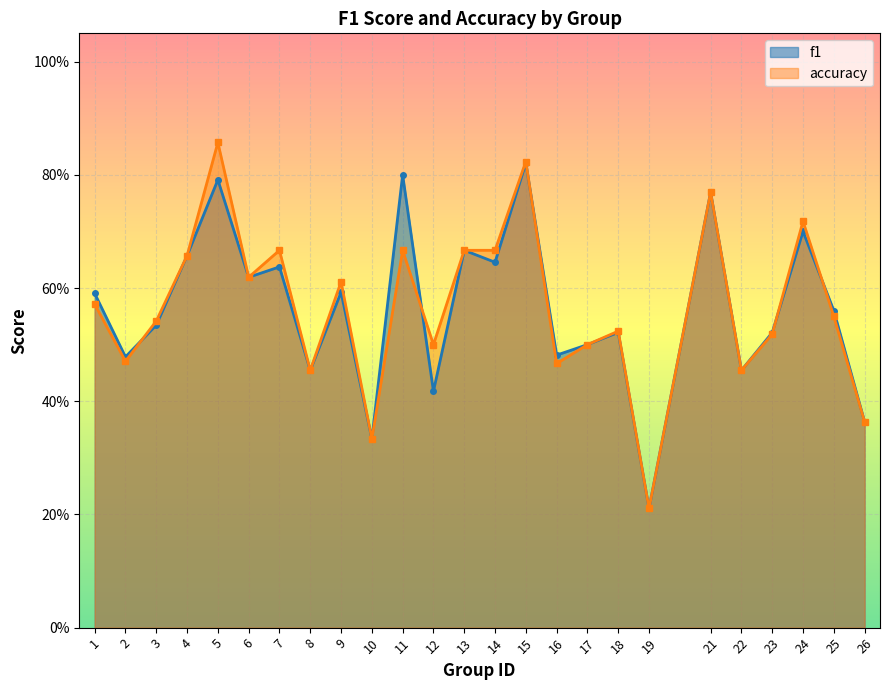

What is the value of the accuracy point at the 4th from the left?

0.7